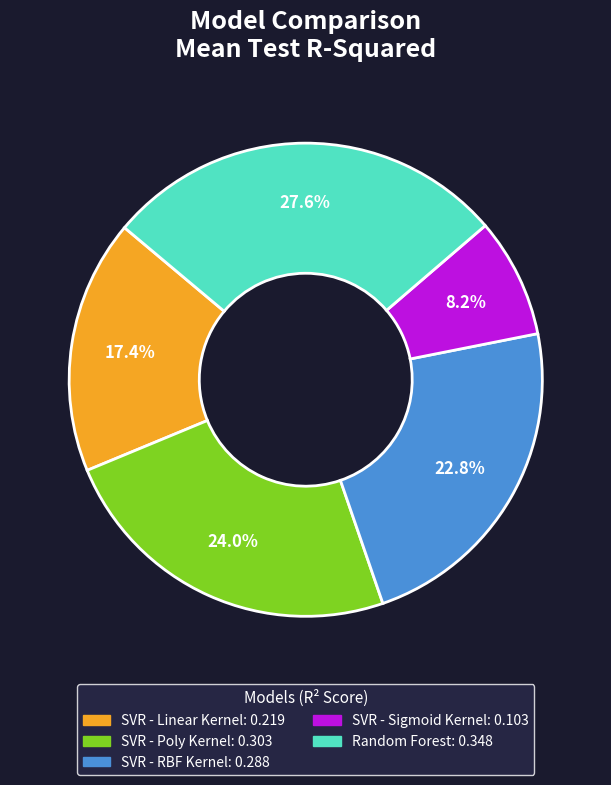

What percentage is the Random Forest slice, to the nearest percent?

28%